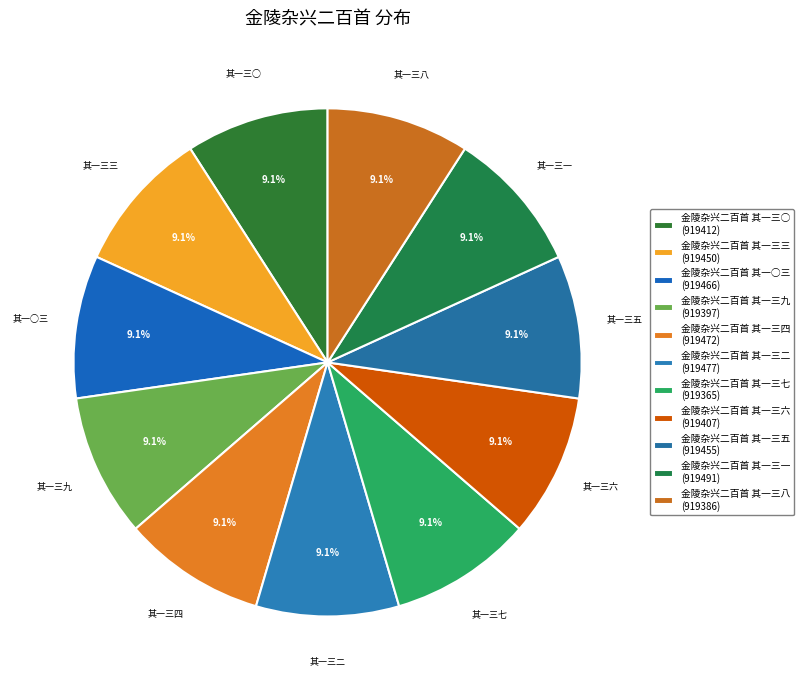

What is the smallest slice in the pie chart?

金陵杂兴二百首 其一三七